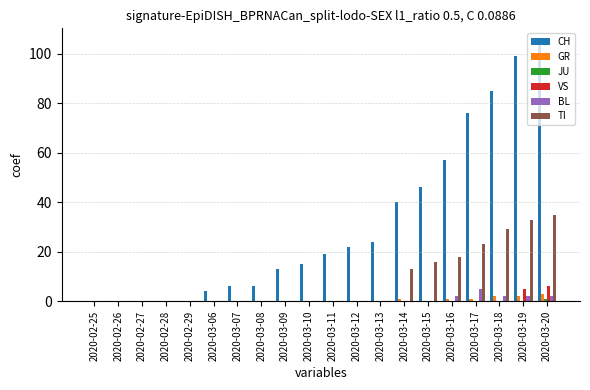

What is the sum of all BL values?

13